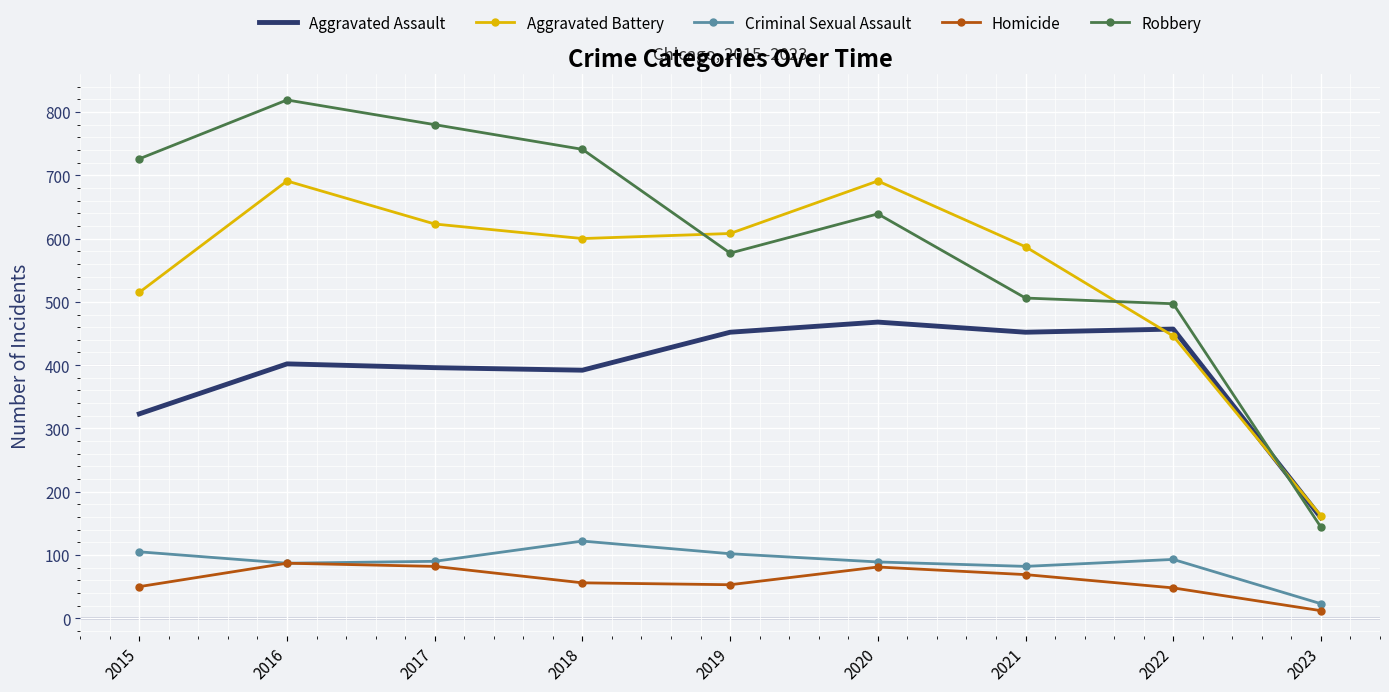

How many interior local peaks does the Homicide series have?

2